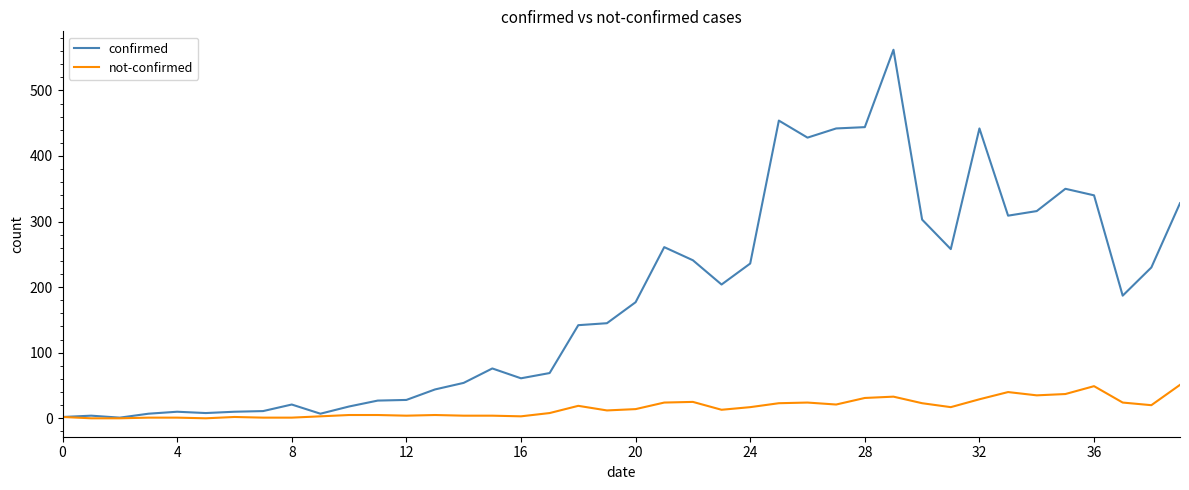

What is the minimum value for confirmed?

1